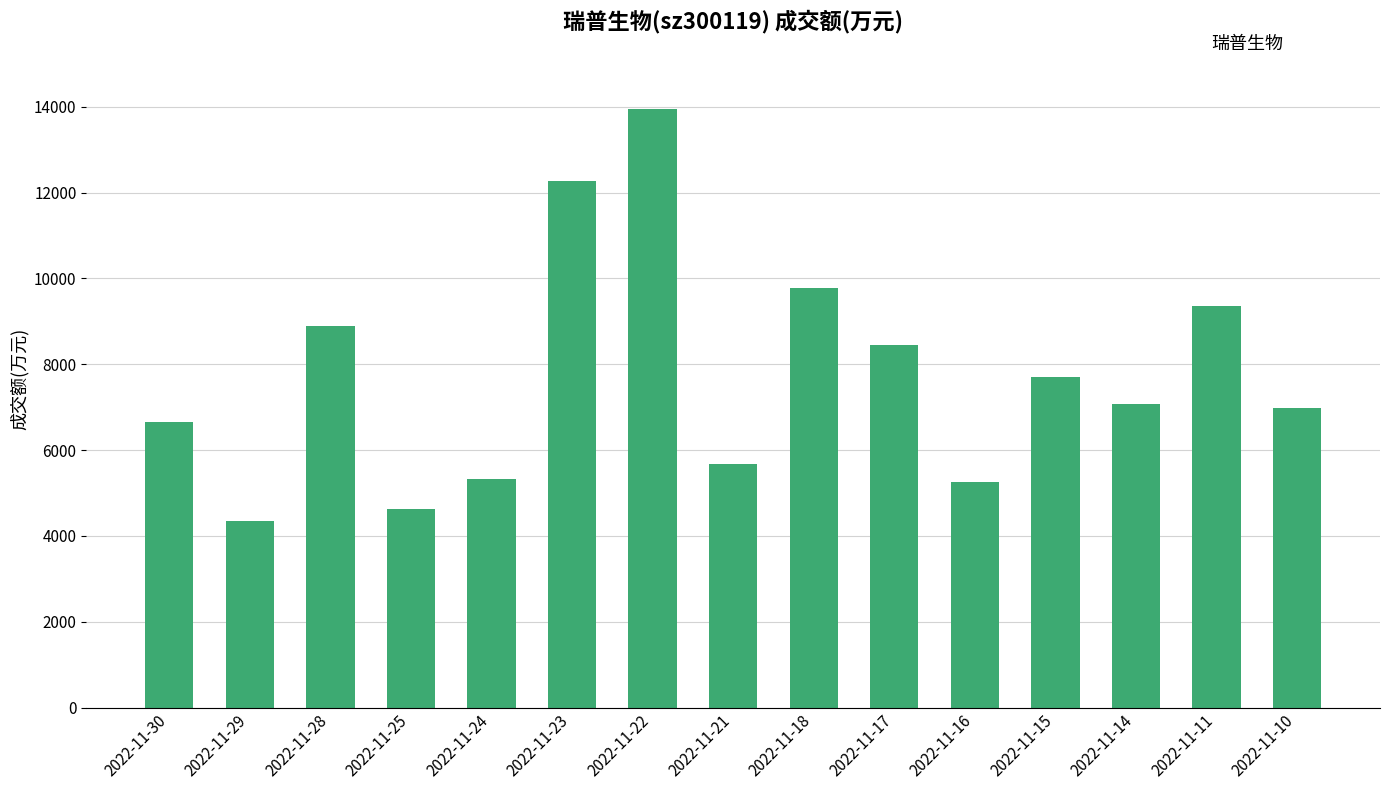

Reading right to left, extract all data points from this chart.

2022-11-10=6972	2022-11-11=9350	2022-11-14=7073	2022-11-15=7702	2022-11-16=5251	2022-11-17=8460	2022-11-18=9781	2022-11-21=5681	2022-11-22=13938	2022-11-23=12268	2022-11-24=5321	2022-11-25=4625	2022-11-28=8902	2022-11-29=4356	2022-11-30=6663